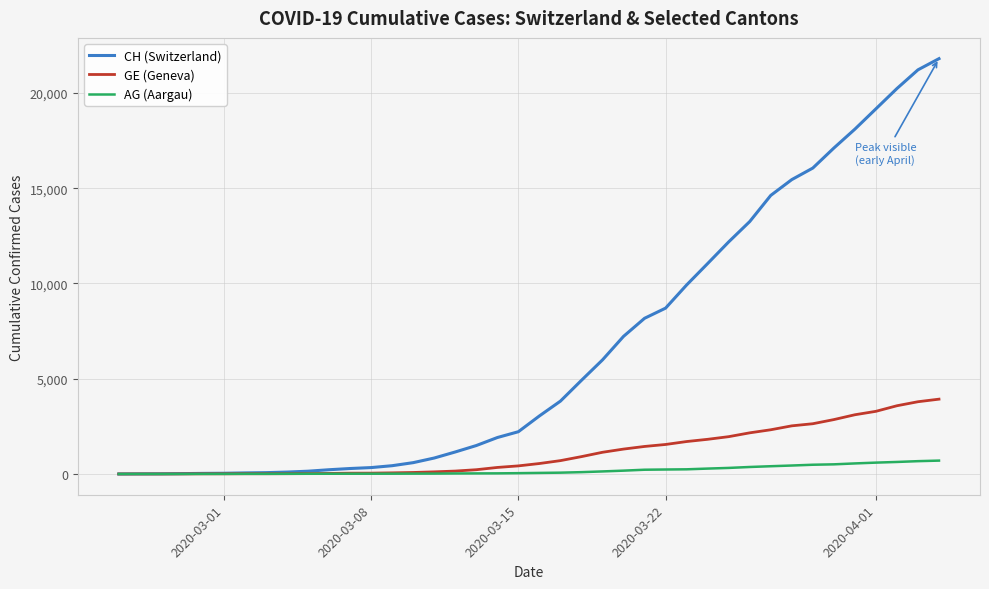

List the series in order of their peak value, lowest first.

AG (Aargau), GE (Geneva), CH (Switzerland)